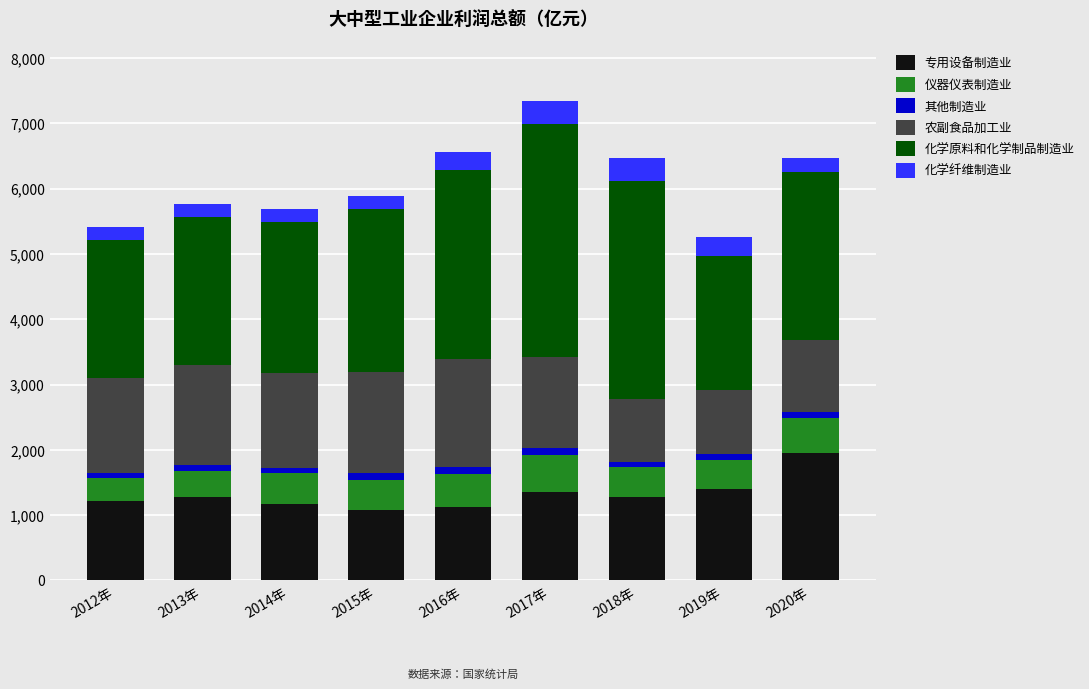

The value of 专用设备制造业大中型工业企业利润总额 at 2016年 is 1125.8. True or false?

True